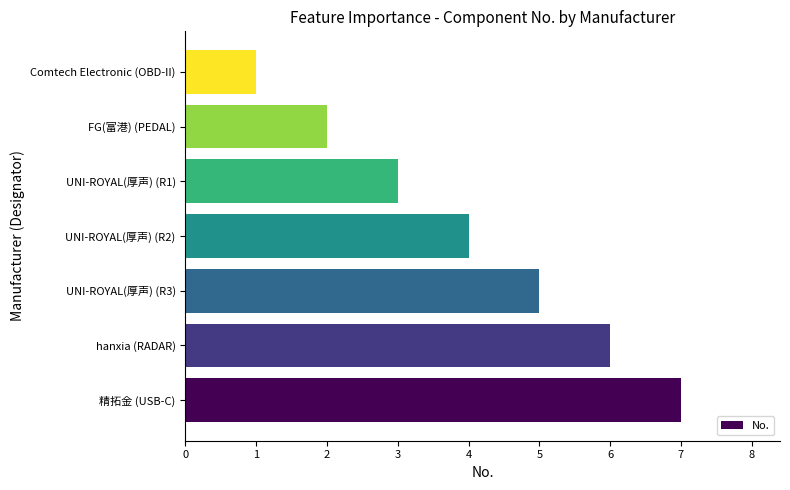

Approximately how many times larger is the value at UNI-ROYAL(厚声) (R3) compared to 精拓金 (USB-C)?

0.7